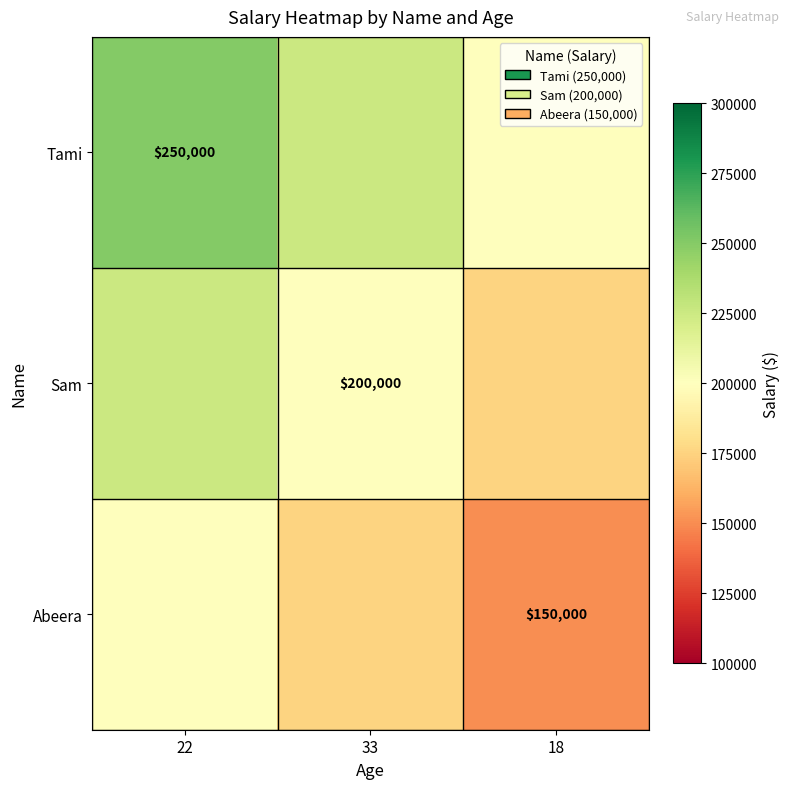

Is the value of Sam at 33 greater than the value of Tami at 22?

No